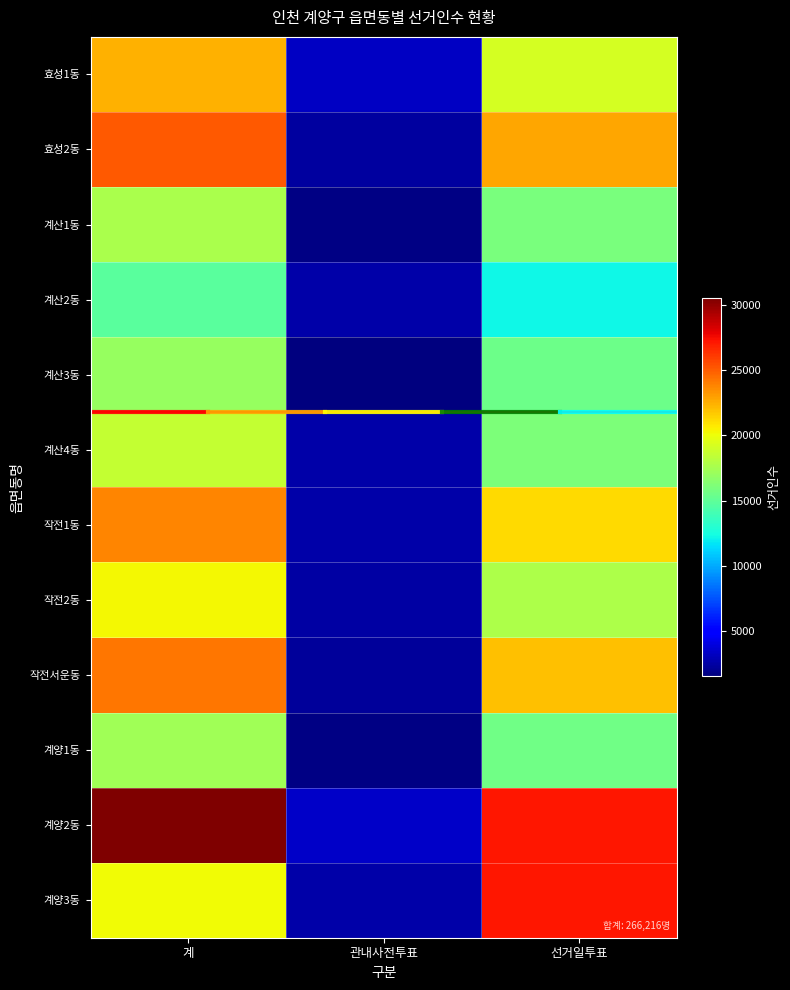

Reading left to right, transcribe all the data shown in this chart.

효성1동: 계=22404	관내사전투표=3278	선거일투표=19126
효성2동: 계=25110	관내사전투표=2399	선거일투표=22711
계산1동: 계=17652	관내사전투표=1720	선거일투표=15932
계산2동: 계=14779	관내사전투표=2570	선거일투표=12209
계산3동: 계=16982	관내사전투표=1515	선거일투표=15467
계산4동: 계=18613	관내사전투표=2561	선거일투표=16052
작전1동: 계=23751	관내사전투표=2540	선거일투표=21211
작전2동: 계=20209	관내사전투표=2441	선거일투표=17768
작전서운동: 계=24229	관내사전투표=2217	선거일투표=22012
계양1동: 계=17285	관내사전투표=1663	선거일투표=15622
계양2동: 계=30510	관내사전투표=3373	선거일투표=27137
계양3동: 계=20179	관내사전투표=2552	선거일투표=27137